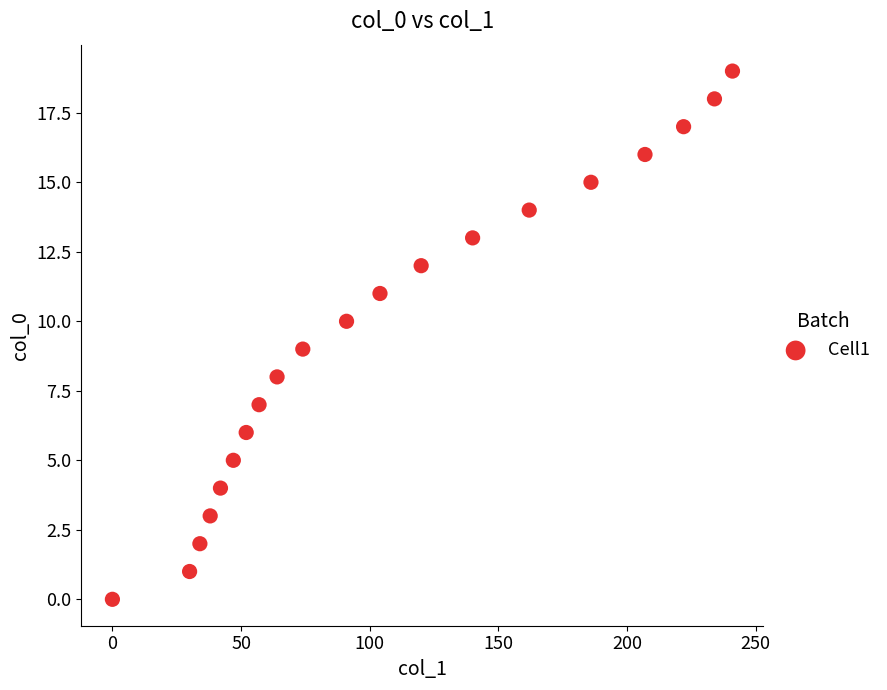

What is the range of X values (max minus min)?

241